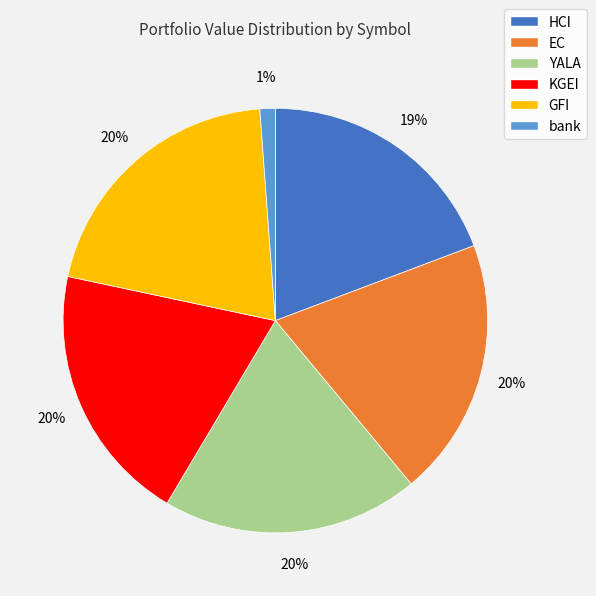

To the nearest percent, what is the difference between the largest and smallest slice percentages?

19%